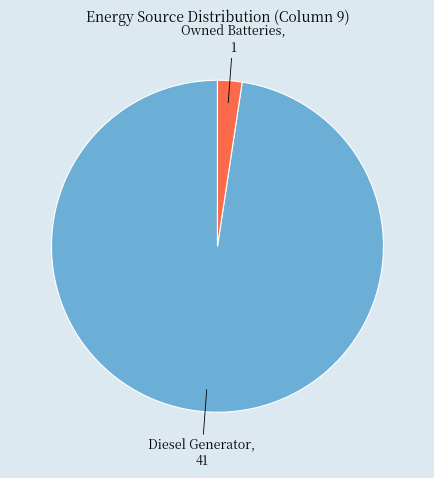

Approximately how many times larger is the value at Diesel Generator compared to Owned Batteries?

41.0